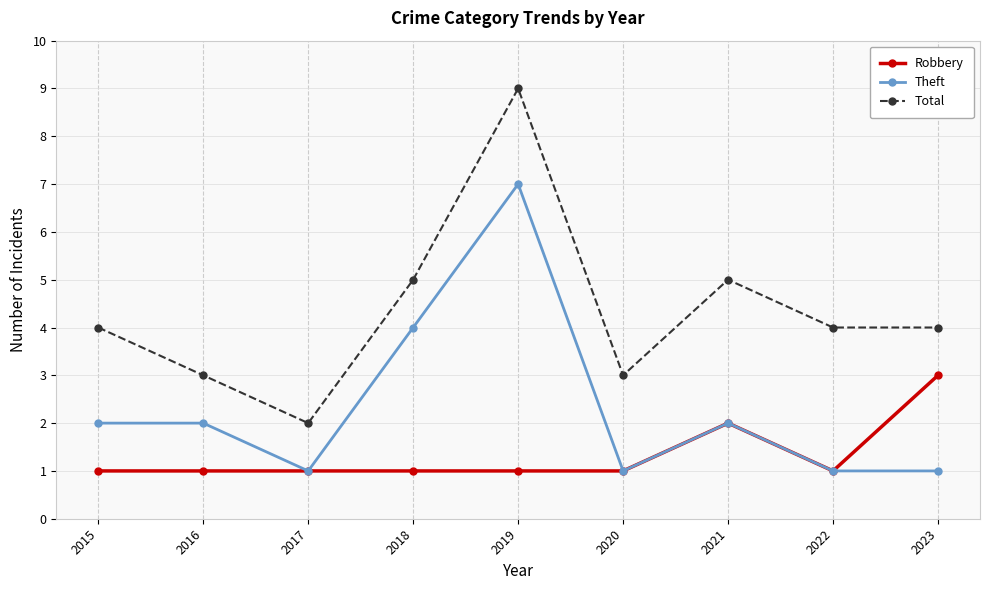

True or false: Robbery and Total cross at least once.

False